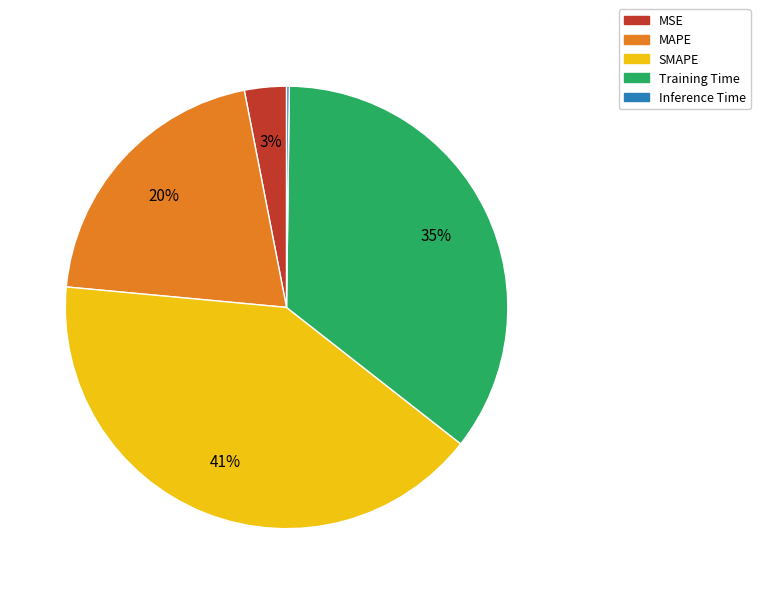

Is MAPE the majority of the pie?

No